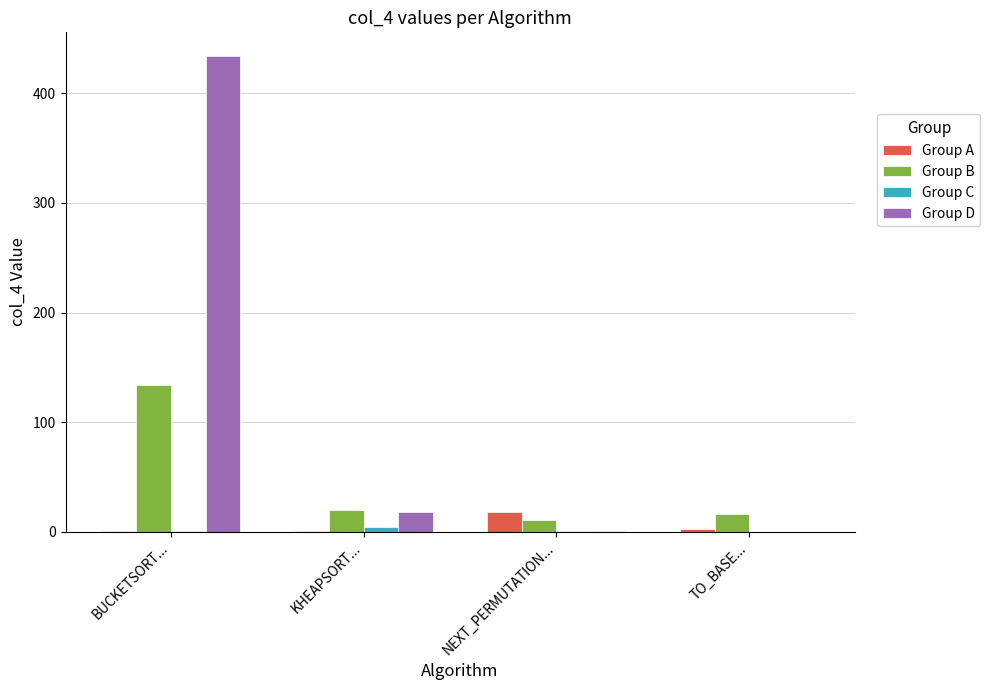

The value of Group A at NEXT_PERMUTATION... is 18. True or false?

True